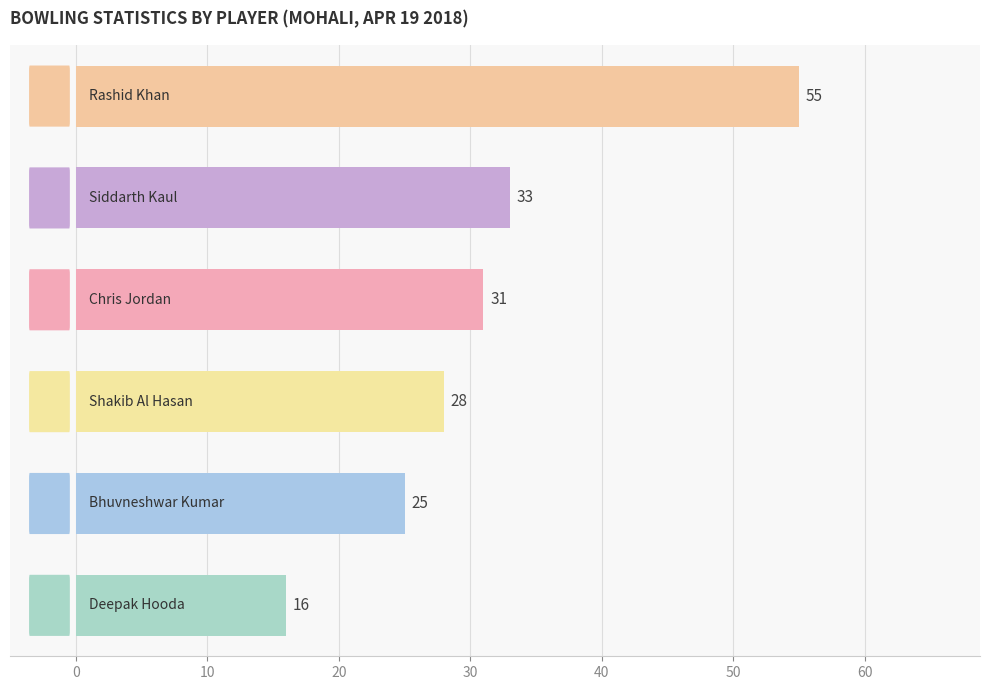

Reading top to bottom, list all the values displayed in this chart.

55	33	31	28	25	16